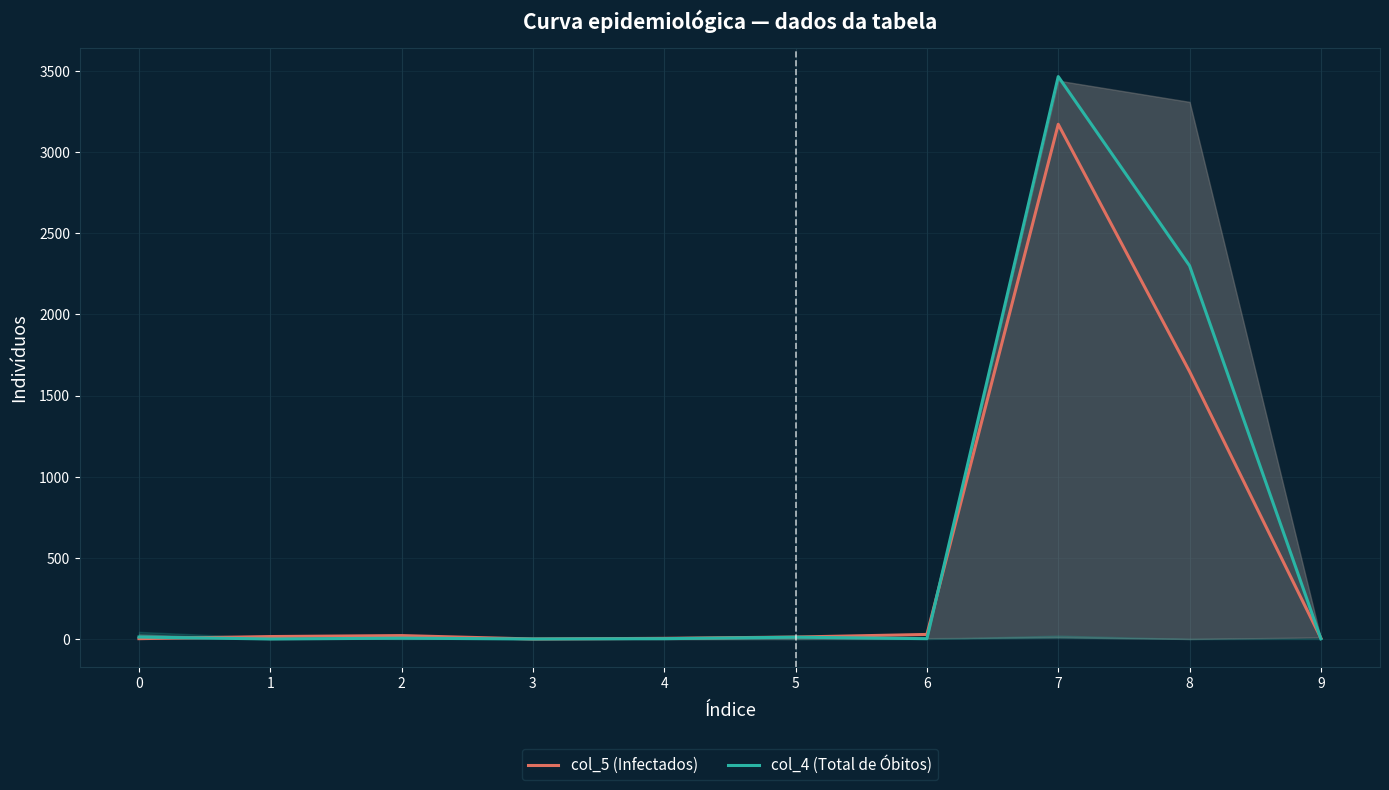

At which category does col_4 (Total de Óbitos) reach its first local valley?

1